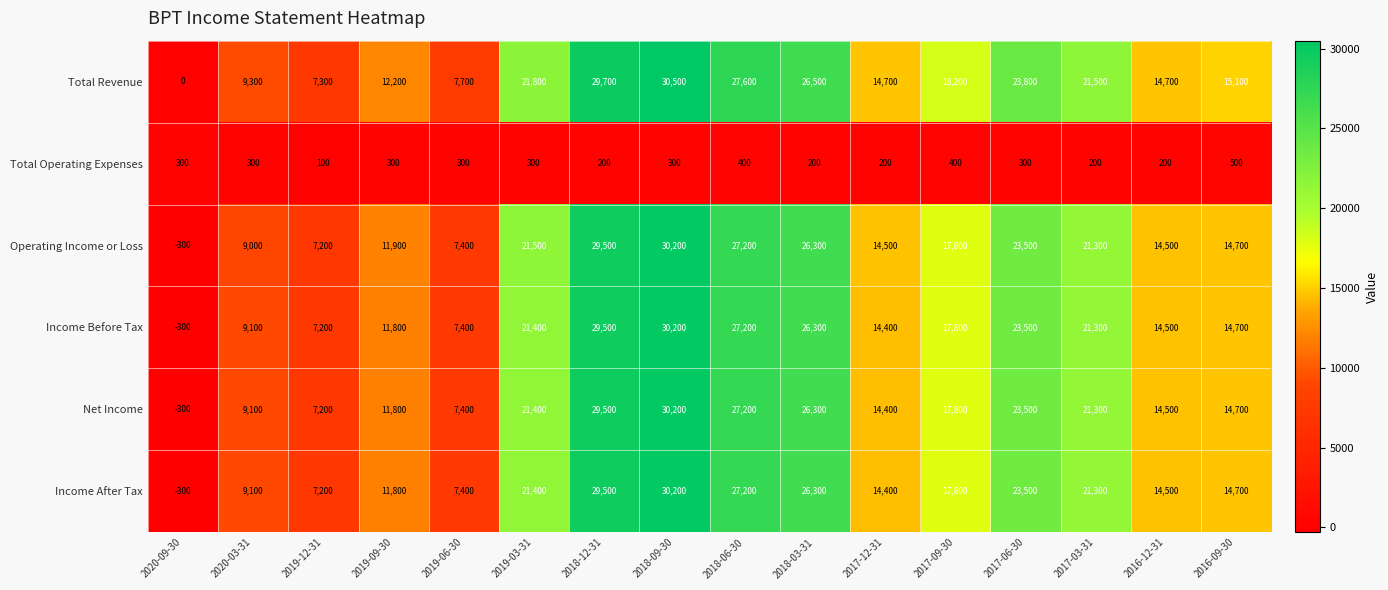

What is the difference between the maximum and minimum values in the Operating Income or Loss series?

30500